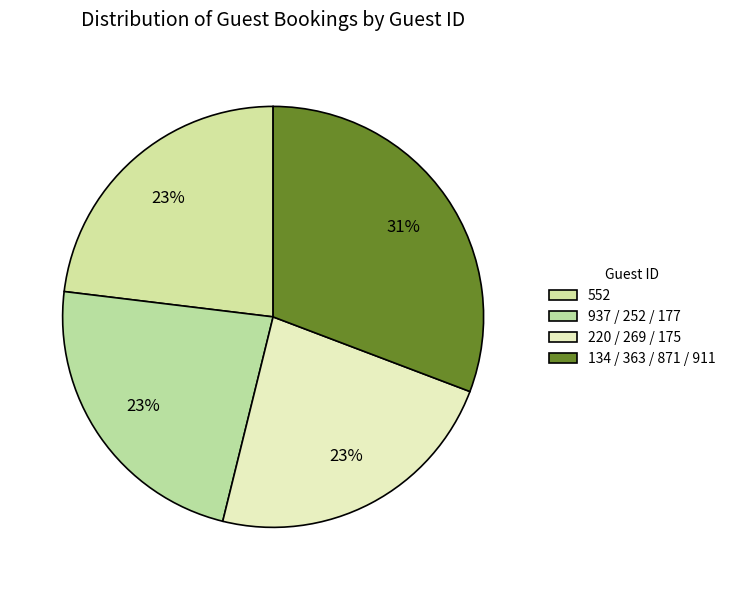

How many slices are in this pie chart?

4